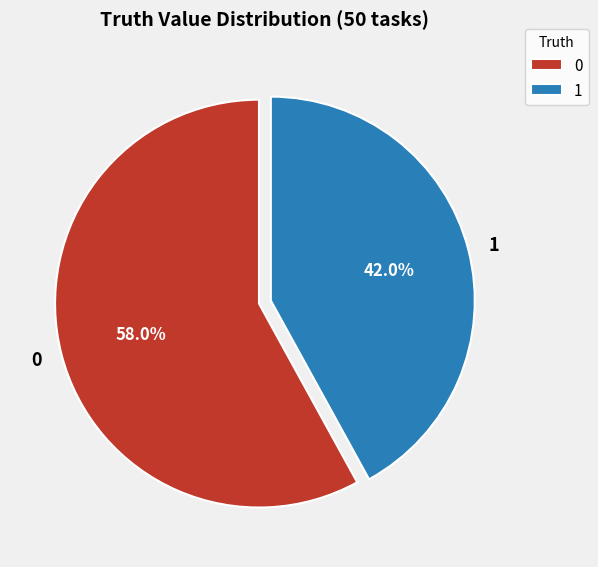

Rank the categories by value from highest to lowest.

0, 1